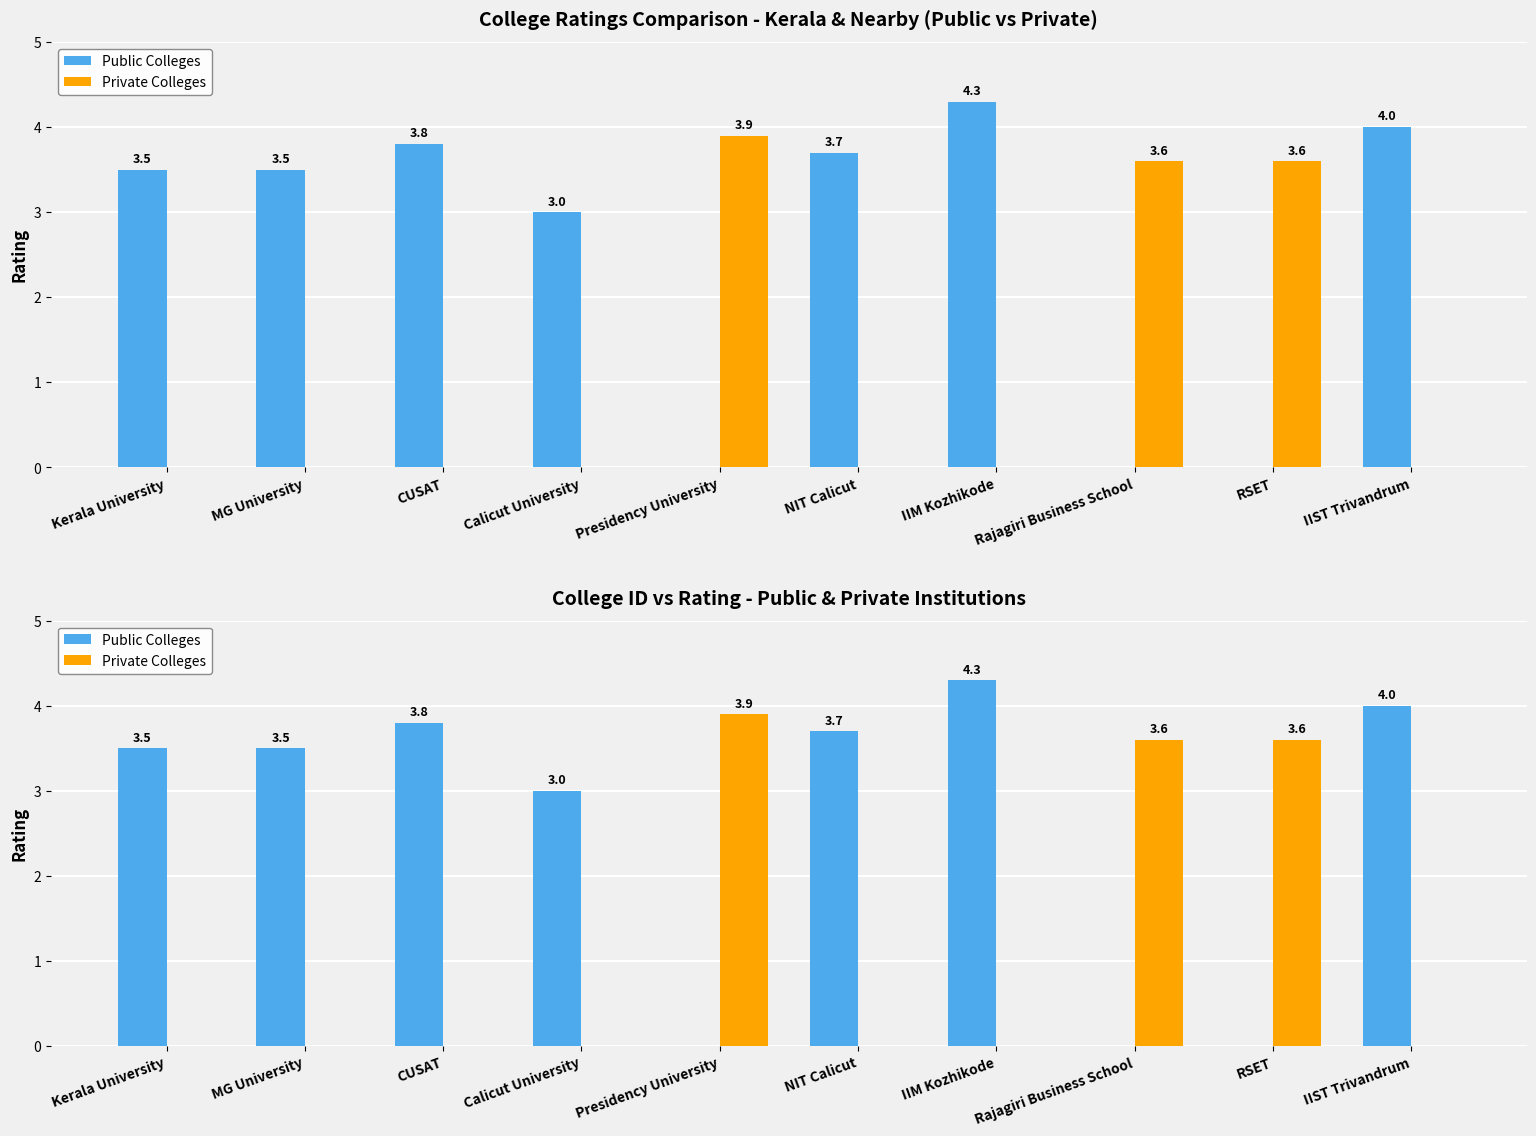

At which label does Public Colleges reach its peak?

IIM Kozhikode